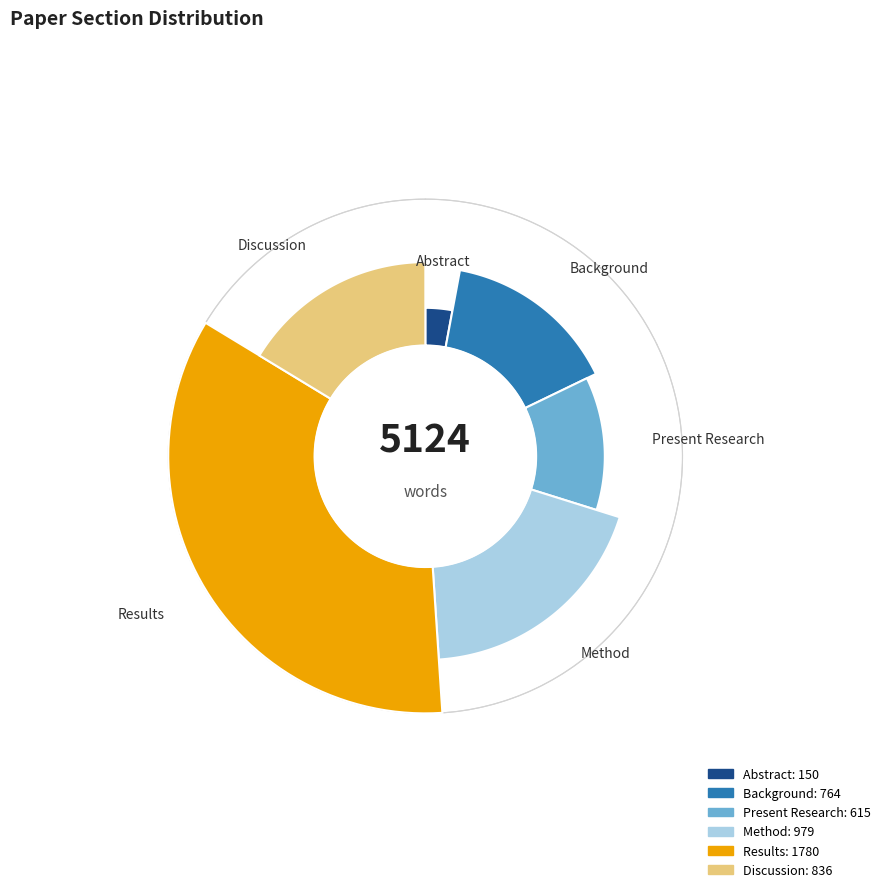

Is the sum of Discussion and Background greater than half?

No